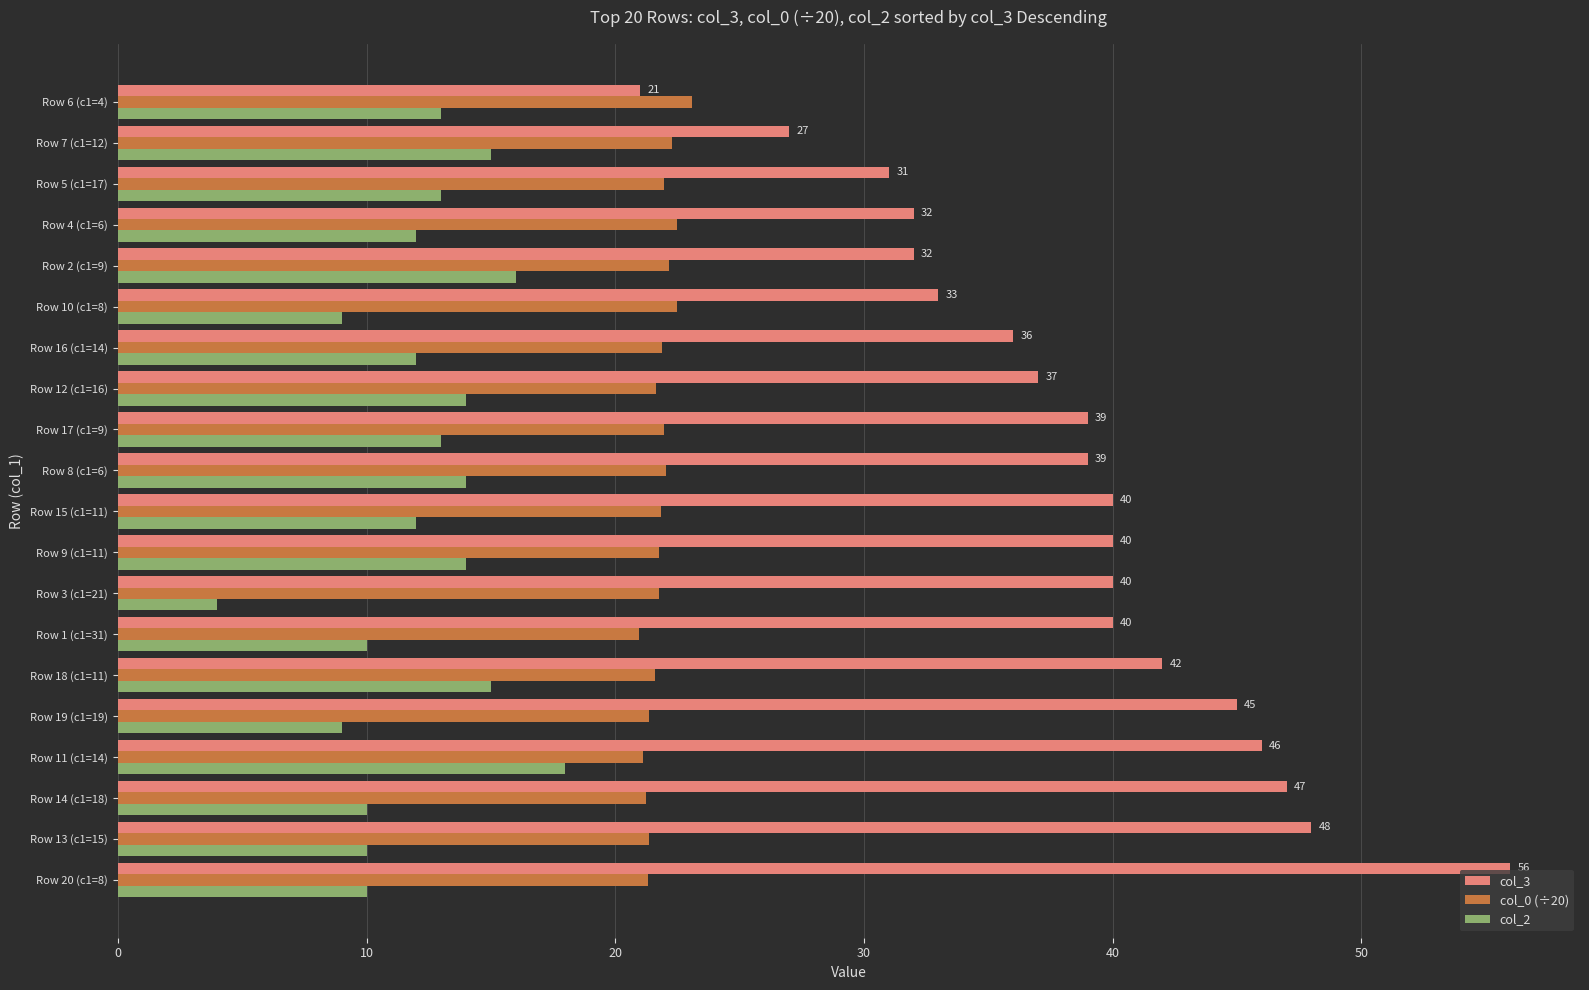

Is it true that col_2 equals 15.6 at Row 19 (c1=19)?

False